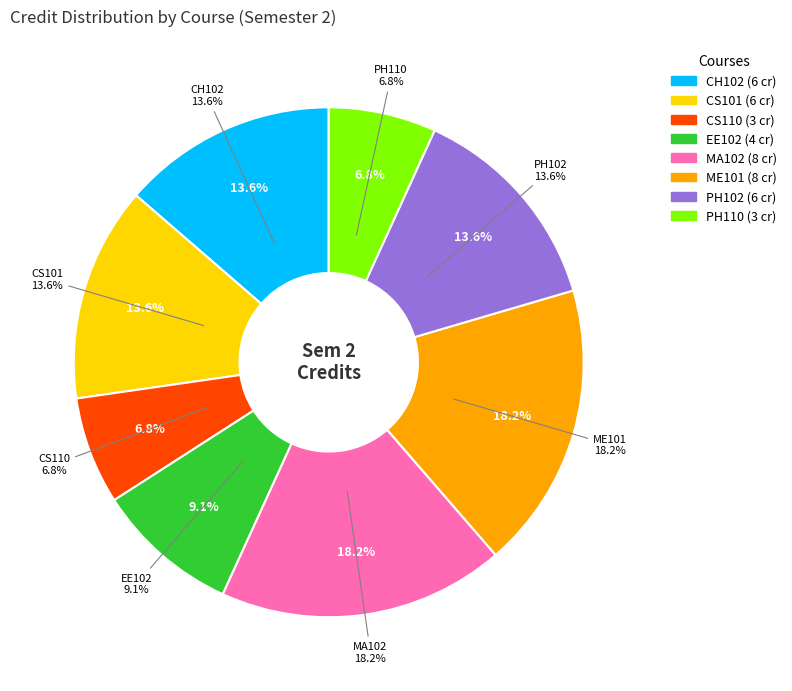

To the nearest percent, what is the average slice percentage?

12%